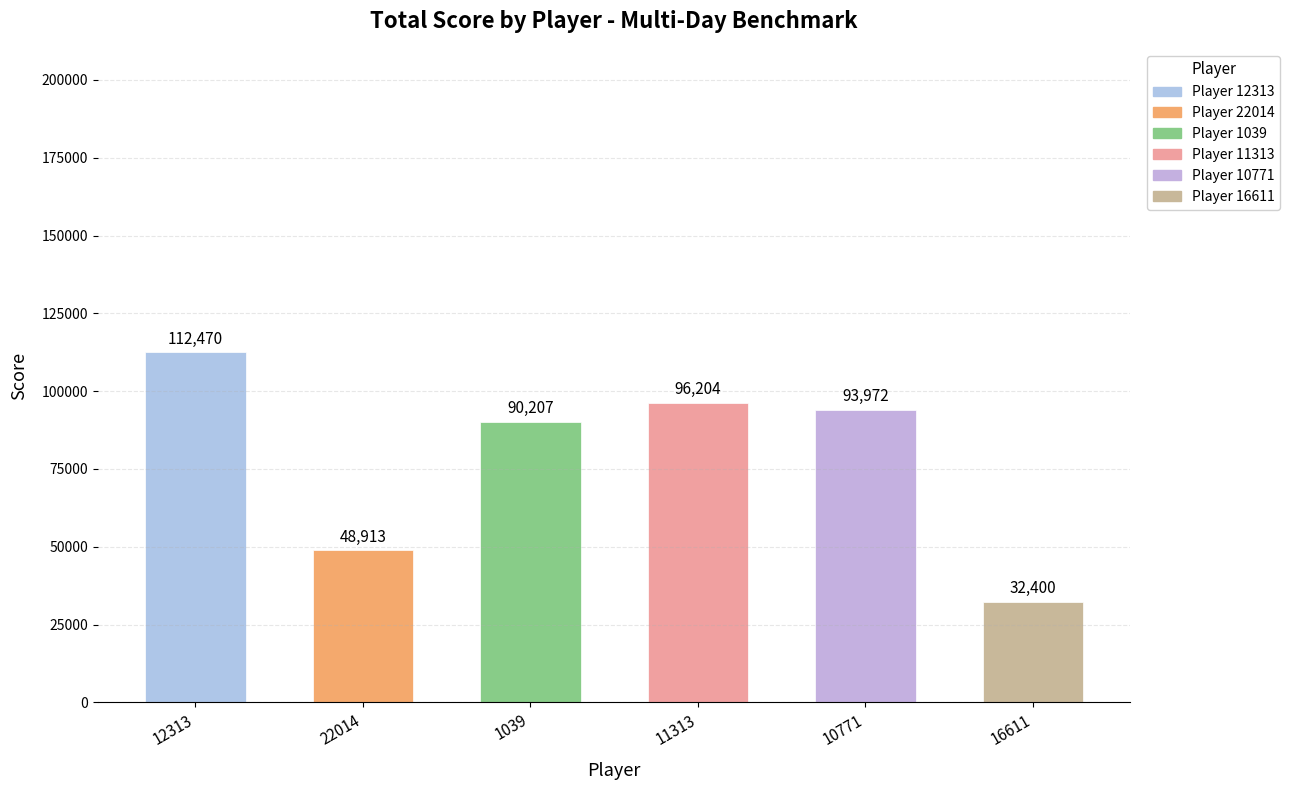

What is the label of the 1st bar from the right?

16611